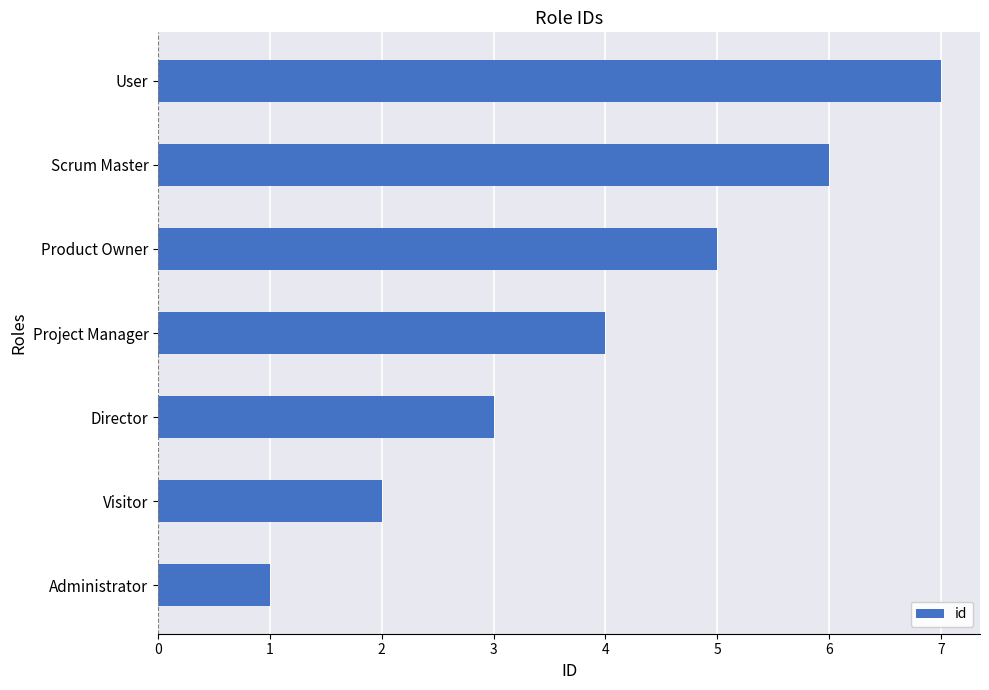

What is the difference between the maximum and minimum values?

6